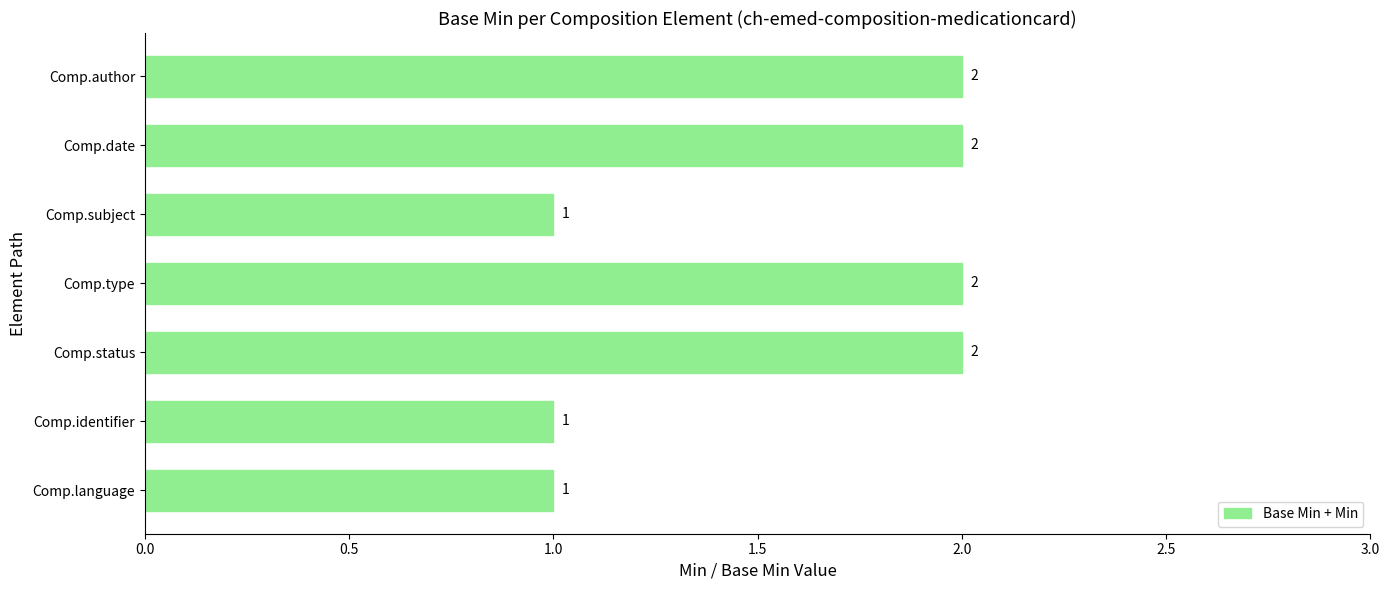

The chart shows a value of 1 at Comp.status. True or false?

False